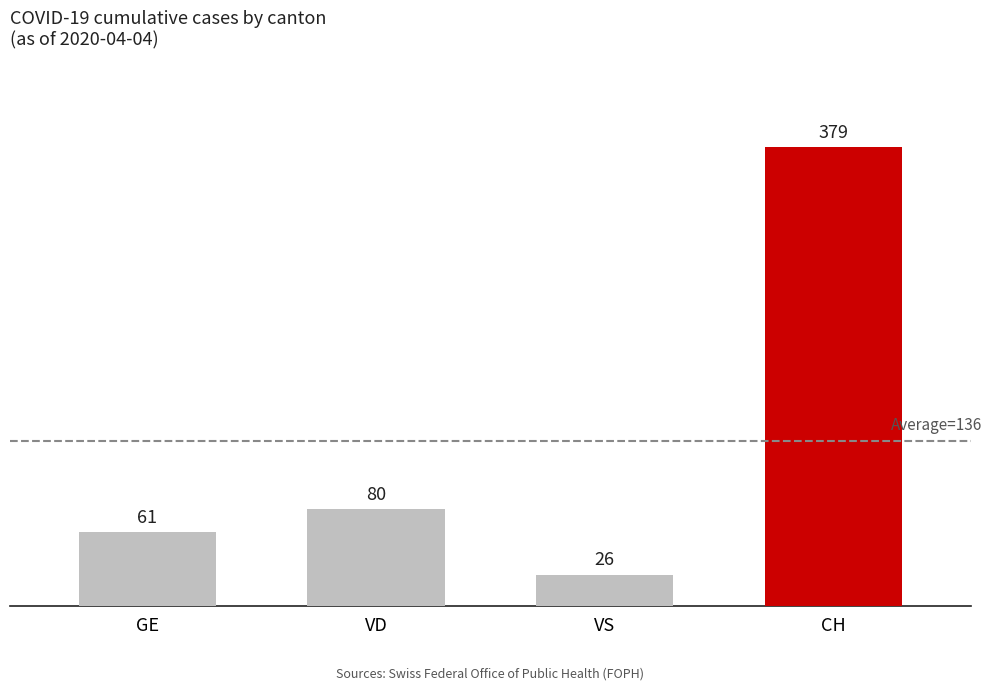

The VS series shows 1 at 2020-03-14. True or false?

False